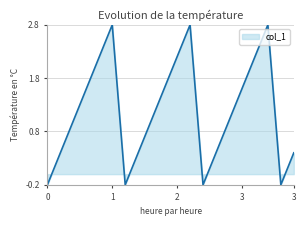

What is the maximum value shown in the chart?

2.8